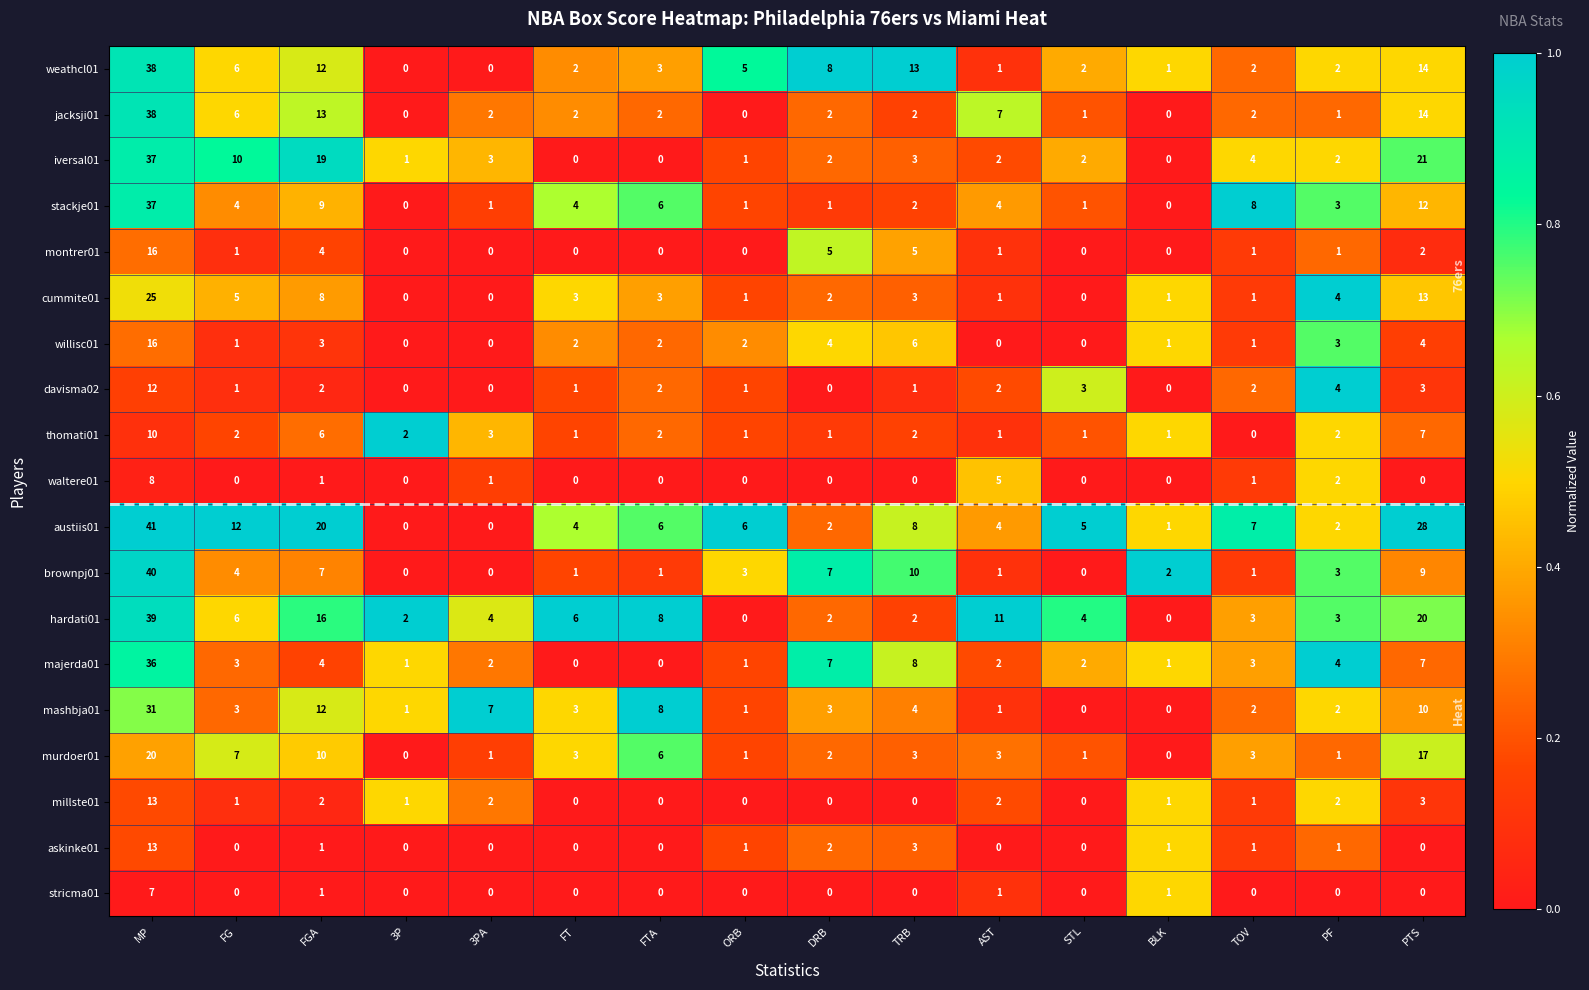

Count the number of categories in the chart.

16